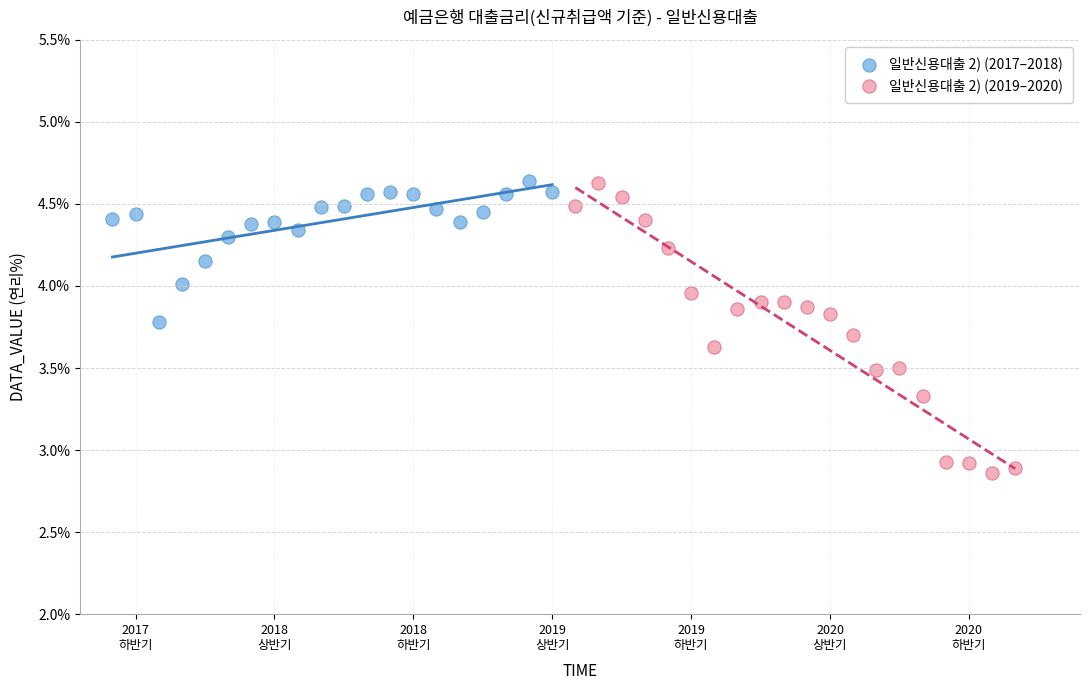

Which series has the largest Y range (max minus min)?

일반신용대출 2) (2019–2020)